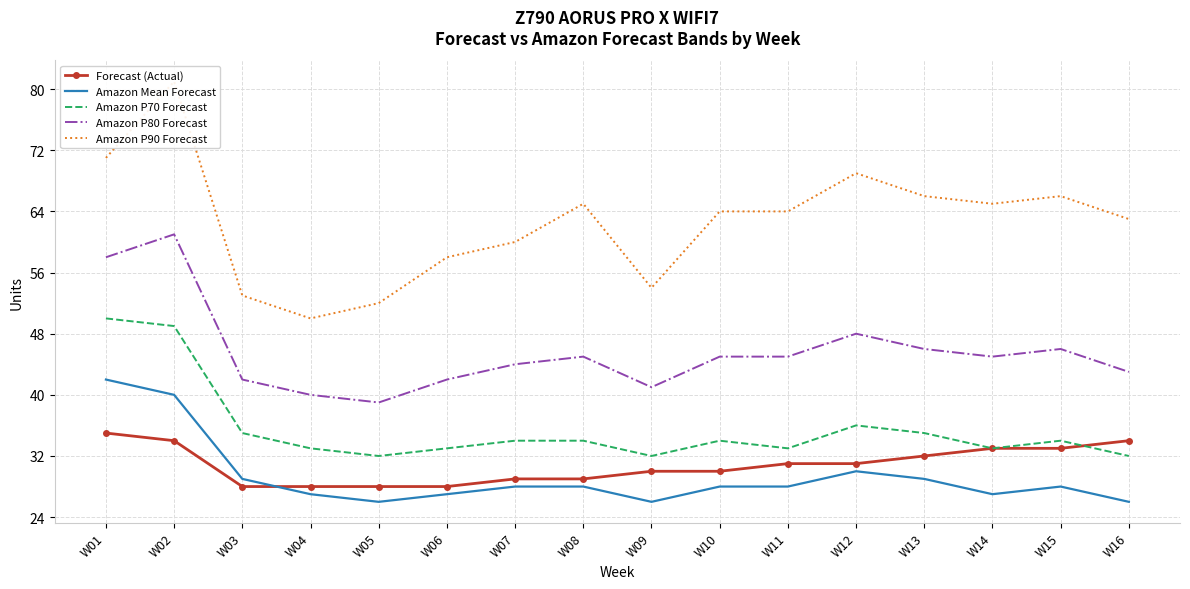

True or false: Amazon P70 Forecast and Amazon P90 Forecast intersect in this chart.

False